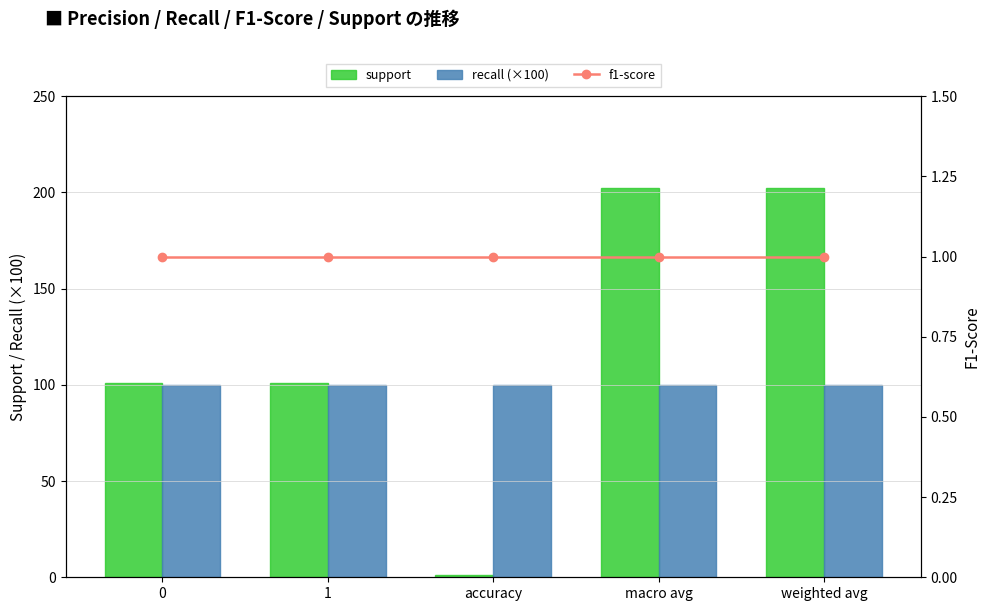

What position from the right is macro avg?

2